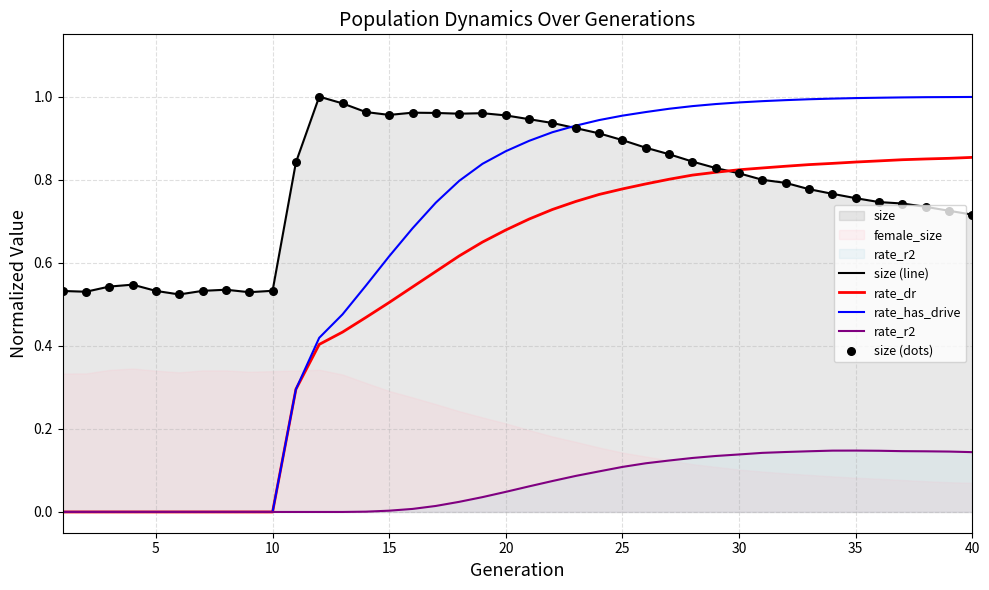

At how many categories does at least one series exceed 0?

40